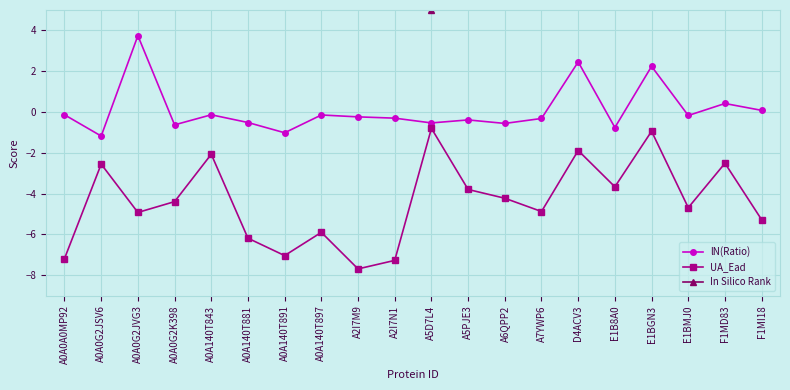

What is the difference between the maximum and minimum values in the In Silico Rank series?

87.0